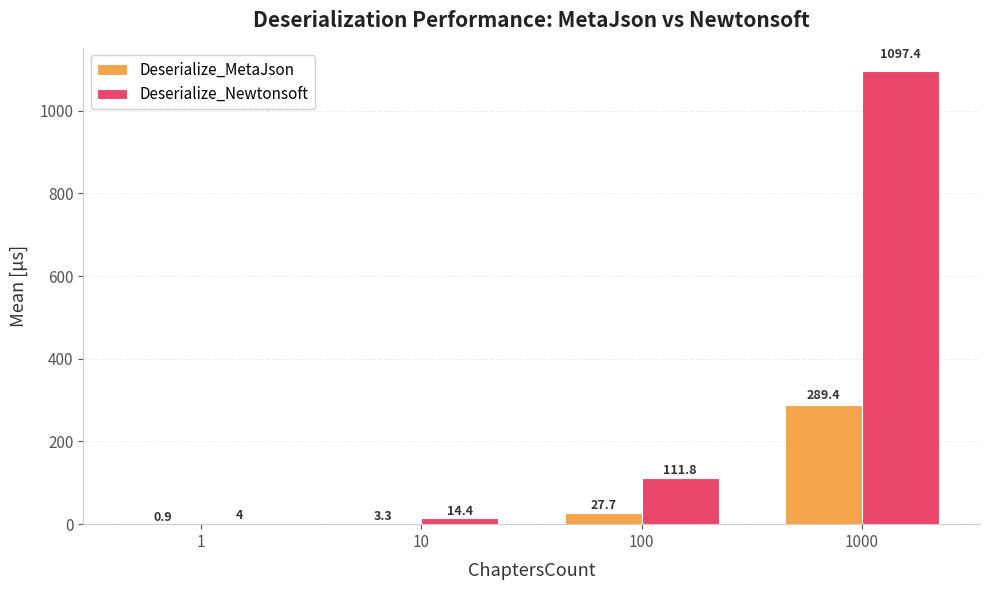

How many categories are shown in the chart?

4